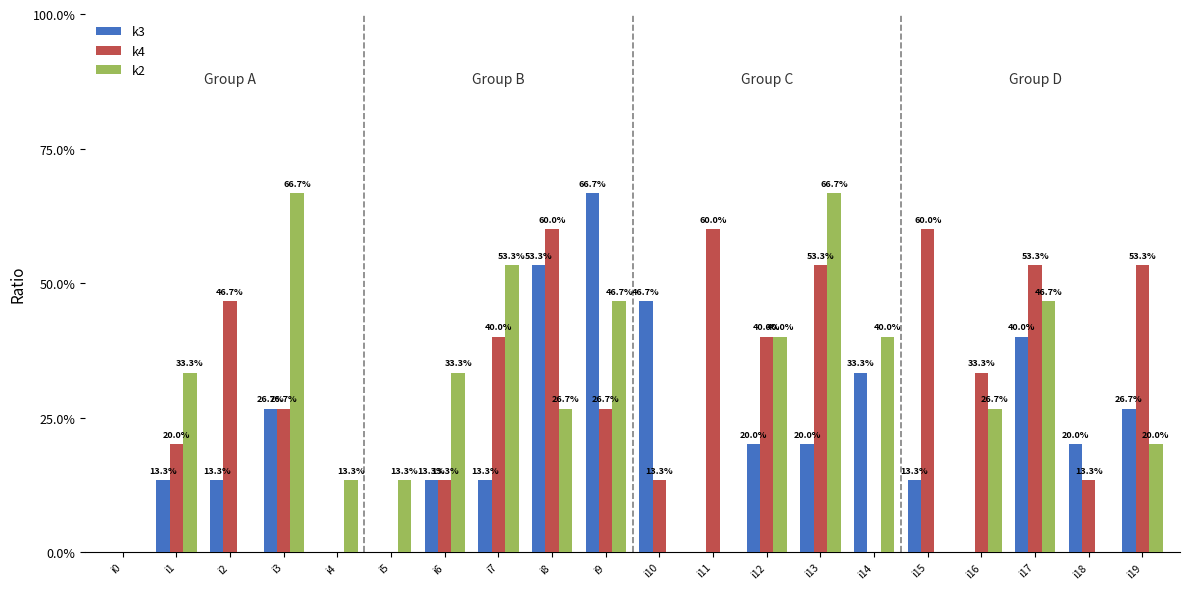

What is the value of the k2 bar at the 20th from the left?

3